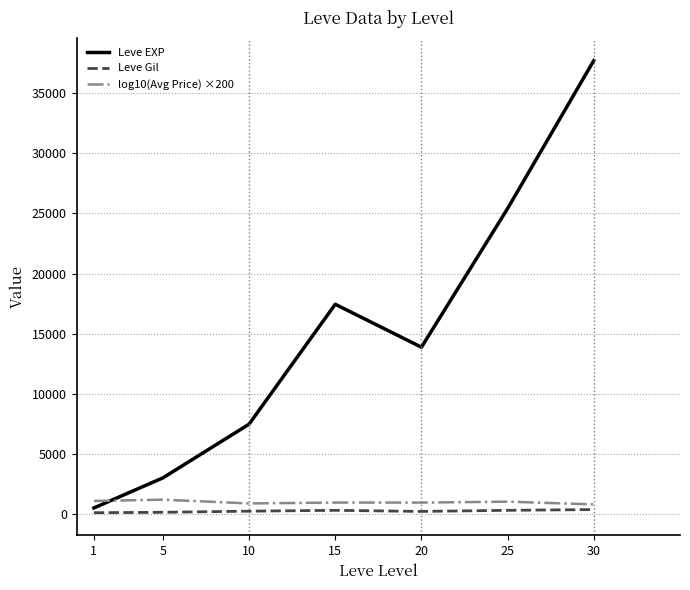

True or false: Leve EXP and Leve Gil cross at least once.

False